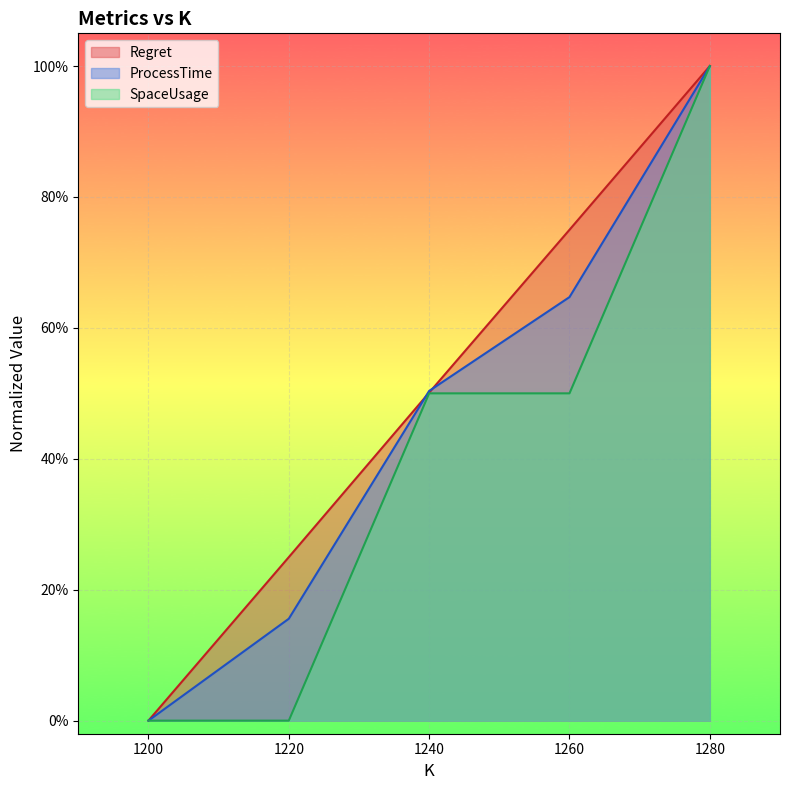

How many ProcessTime values are between 0 and 1?

5